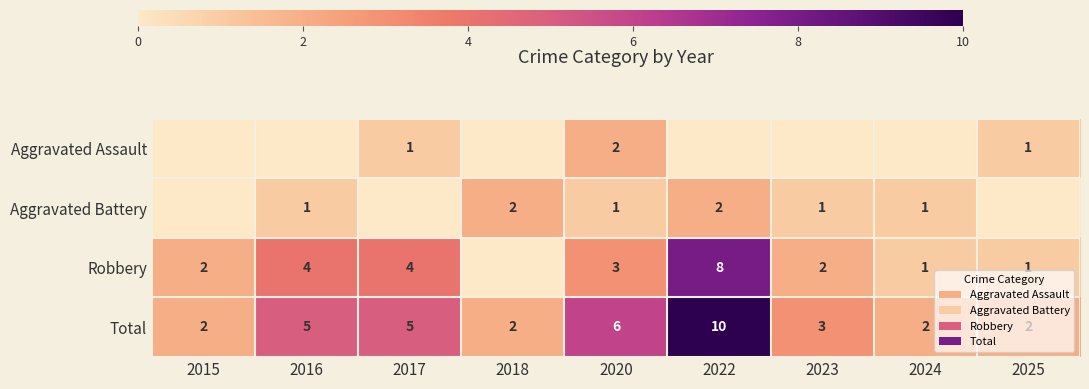

At how many categories does at least one series exceed 2?

5